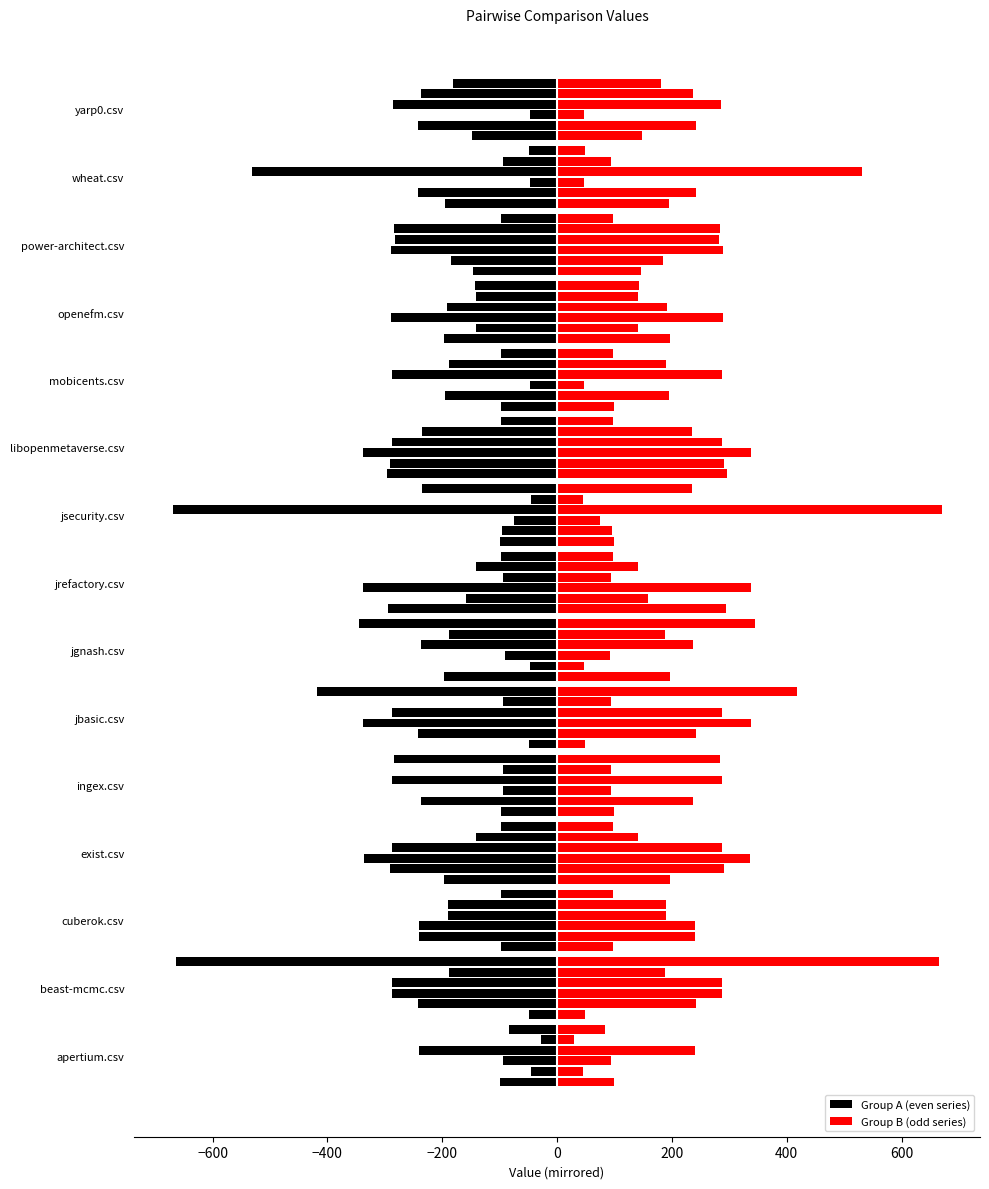

How many data points in jgnash.csv are above 288?

2